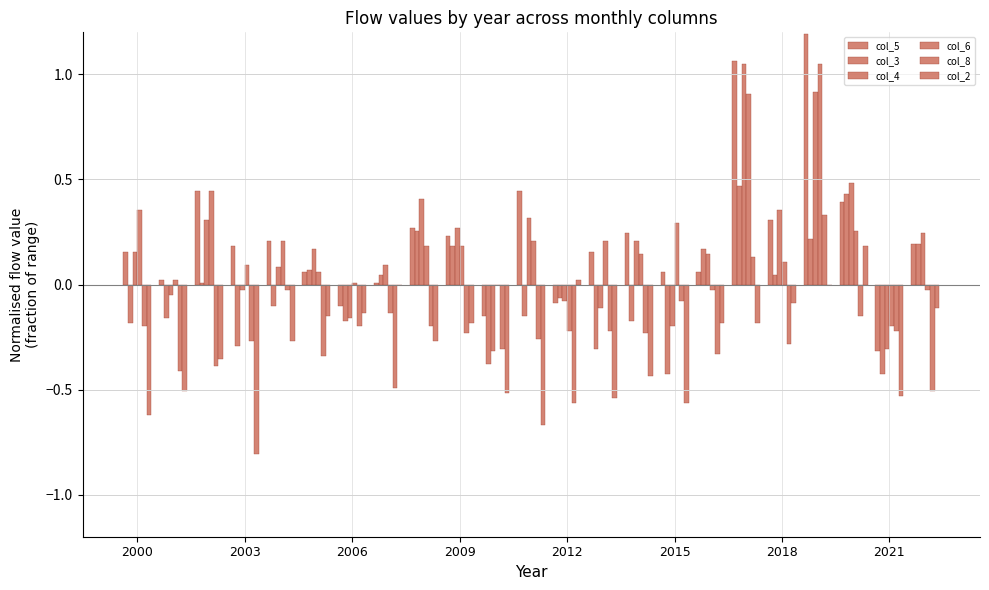

What is the sum of all col_2 values?

-6.9